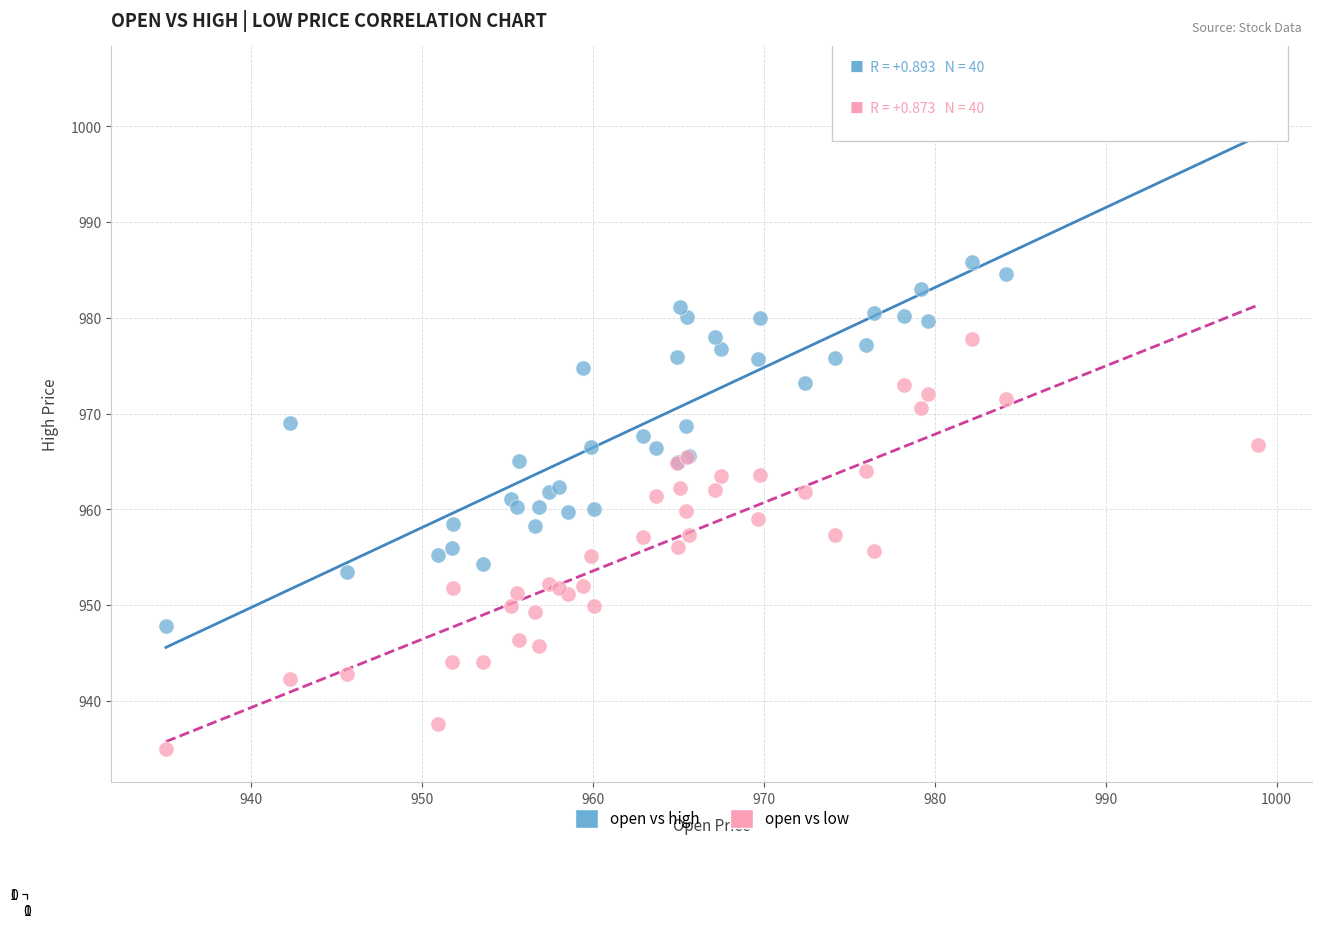

Which series reaches the maximum Y coordinate?

open vs high